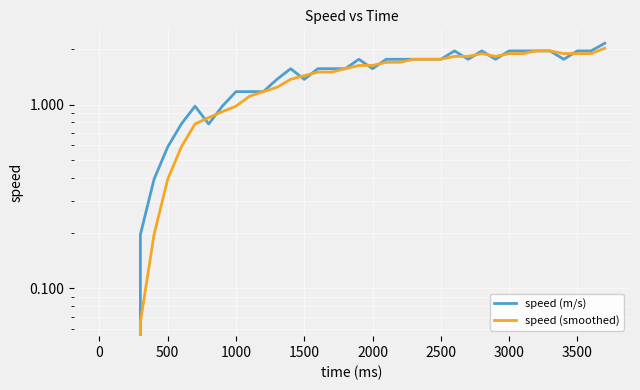

The value of speed (m/s) at 3500 is 1.3. True or false?

False